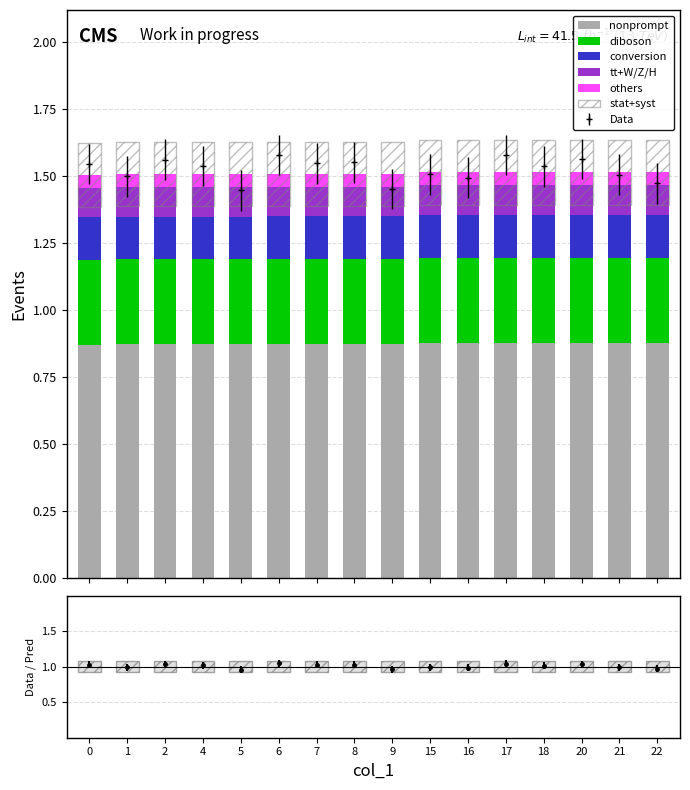

At how many categories does at least one series exceed 0?

16